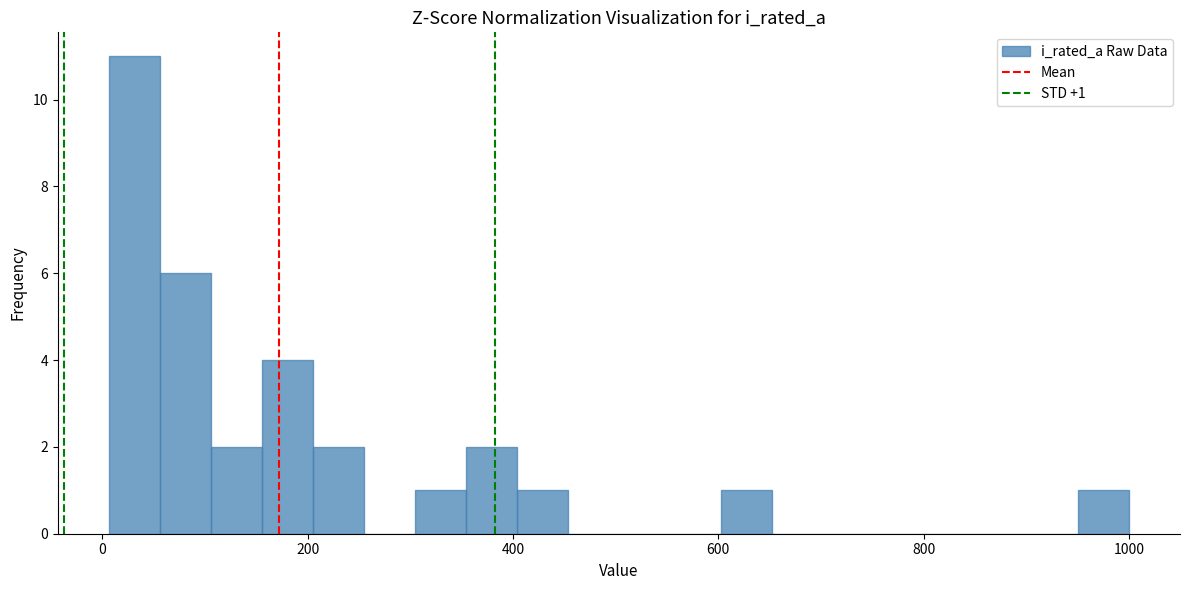

Around what value on the x-axis is the tallest bar? Give the approximate position of its centre, as read against the axis.

40